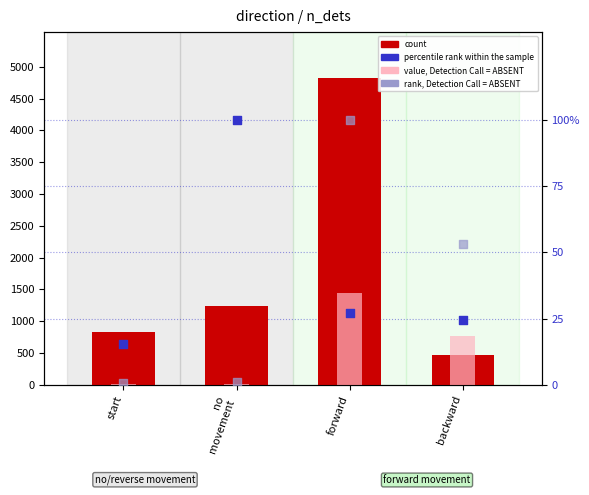

Which series contains the highest Y value?

count